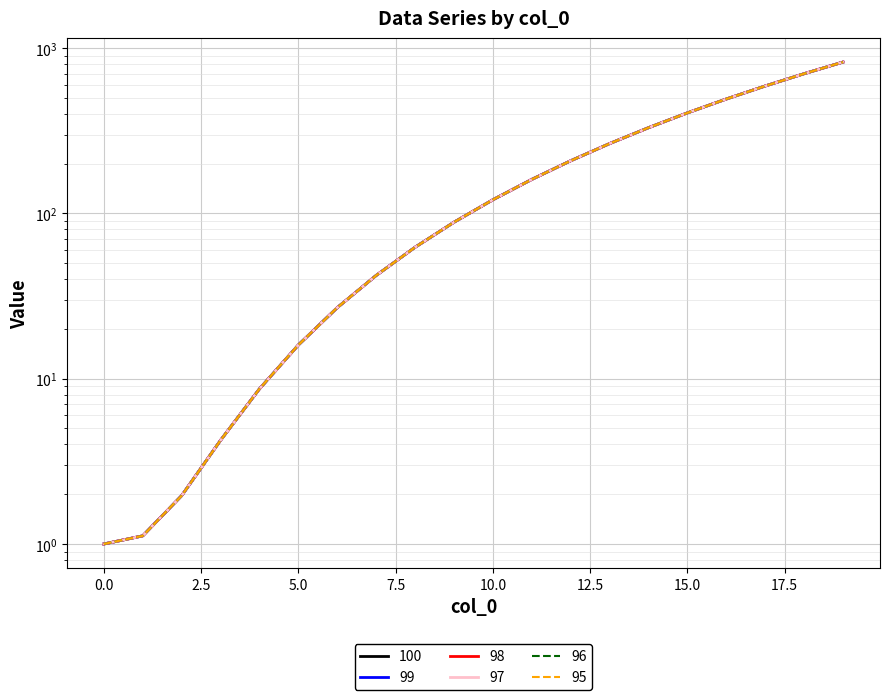

True or false: 99 and 95 cross at least once.

False